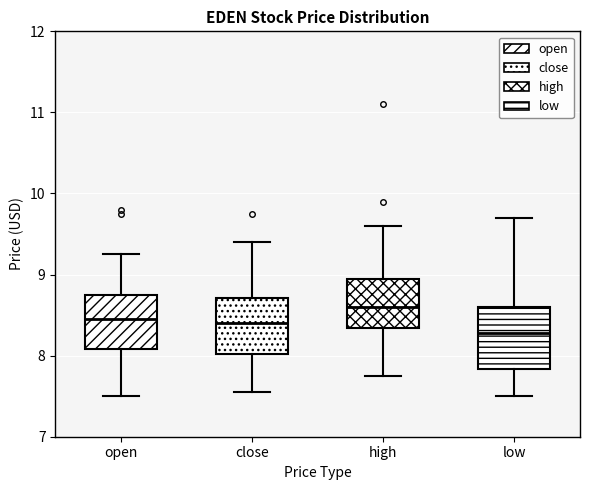

Reading left to right, transcribe this box plot: for each box, give where its median line is, the range the box spans, and where its two whiskers end, as read against the y-axis. The values are not printed on the chart, so give them approximately, as read against the axis.

open: median 8.5, box 8.1 to 8.8, whiskers 7.5 to 9.3
close: median 8.4, box 8.0 to 8.7, whiskers 7.6 to 9.4
high: median 8.6, box 8.3 to 9.0, whiskers 7.8 to 9.6
low: median 8.3, box 7.8 to 8.6, whiskers 7.5 to 9.7